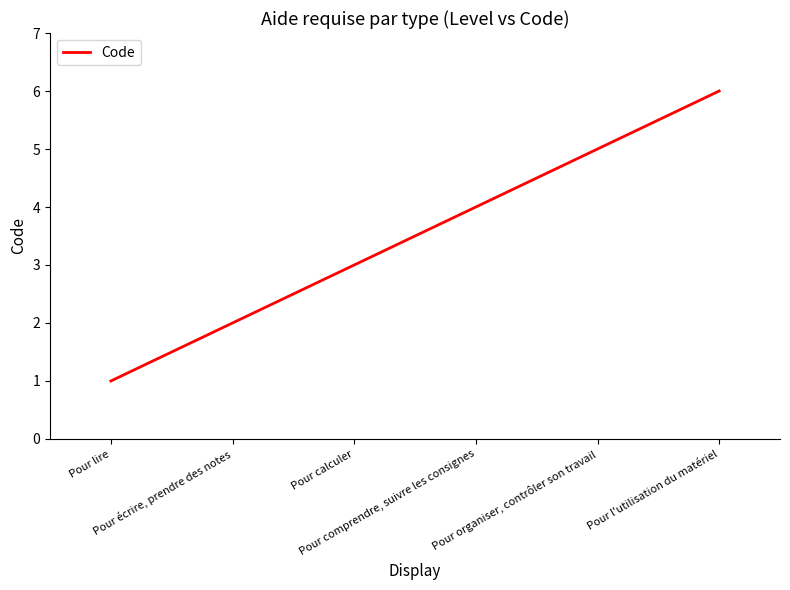

What is the minimum value shown in the chart?

1